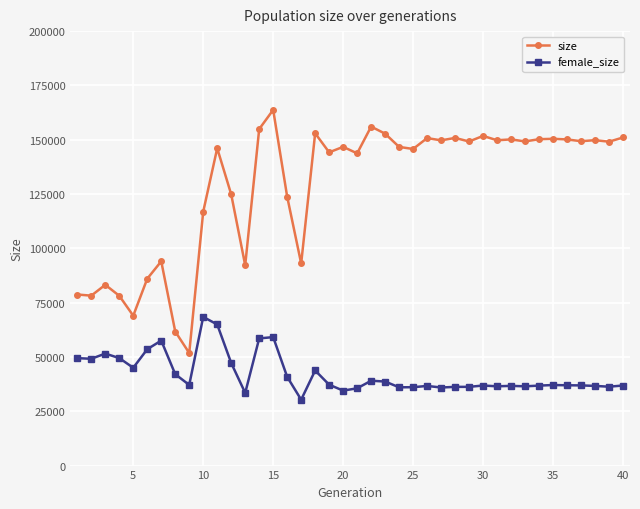

True or false: size and female_size cross at least once.

False